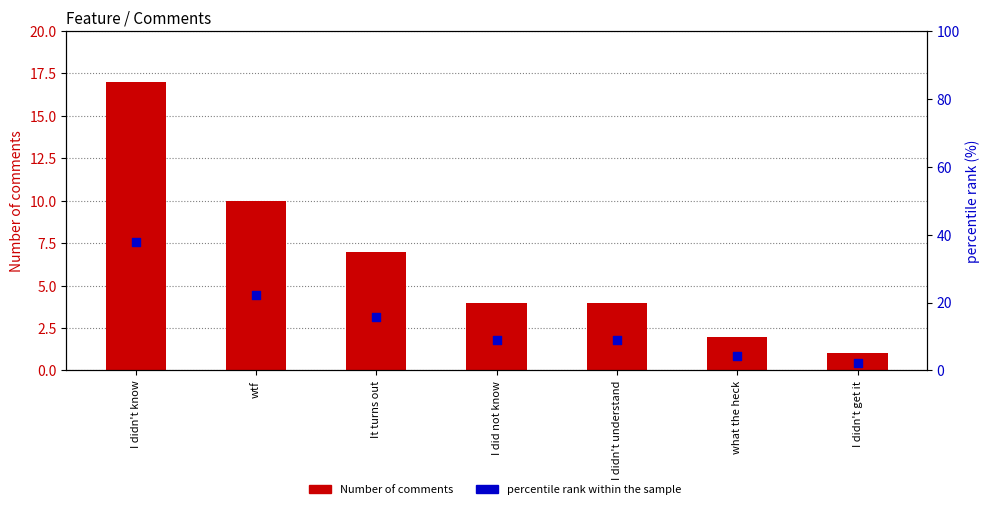

Which series has the largest total across all categories?

percentile rank within the sample